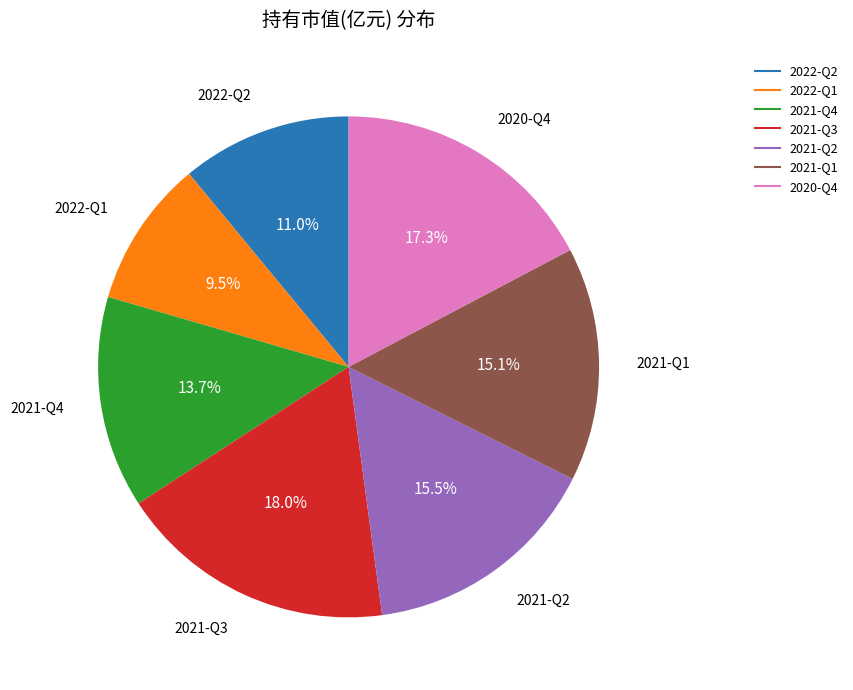

True or false: 2021-Q1 accounts for 15% of the total.

True